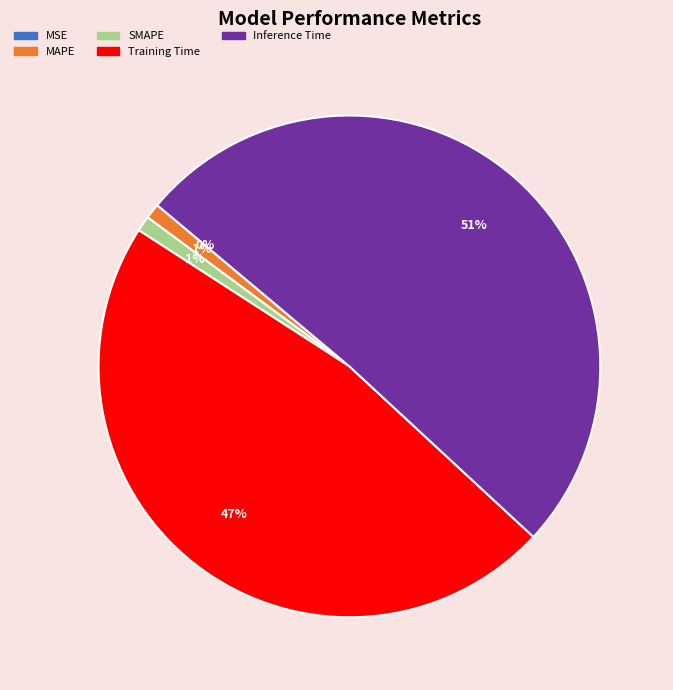

Does Inference Time represent more than half of the total?

Yes